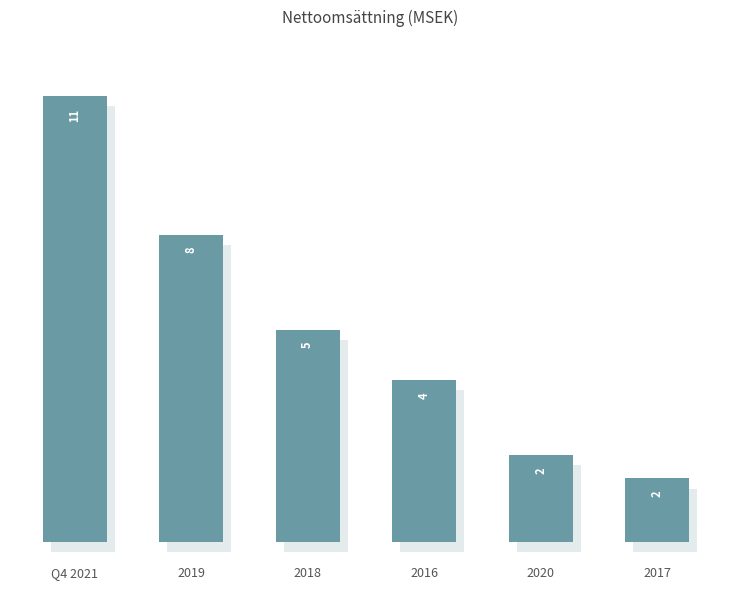

Does the chart contain stacked bars?

No